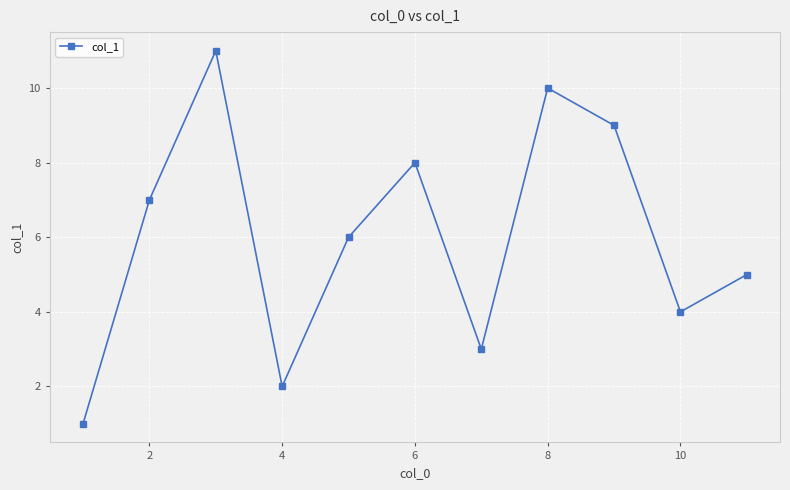

How many series are shown in this chart?

1